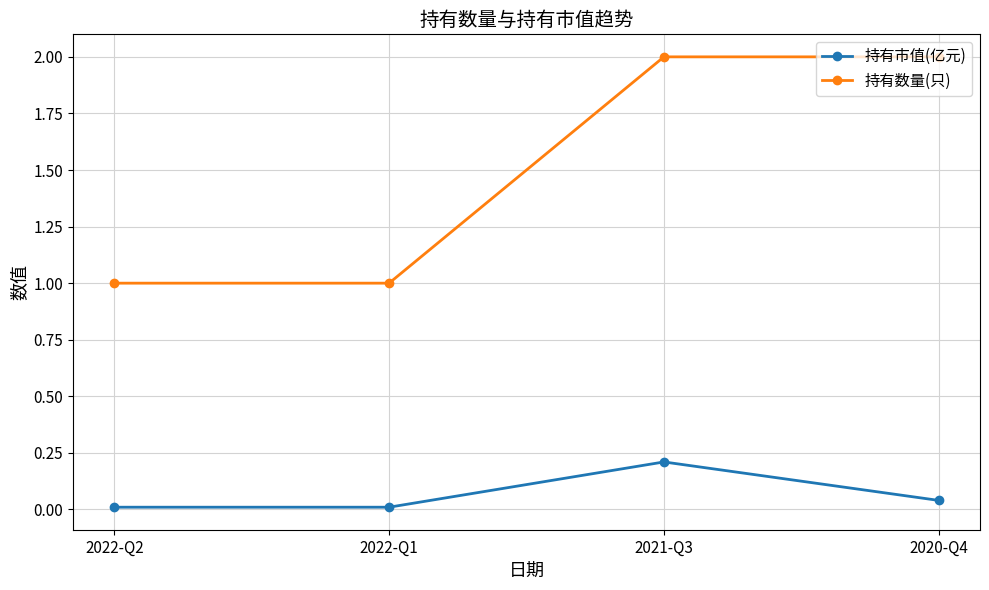

What is the difference between the second highest and minimum values in the 持有数量(只) series?

1.0